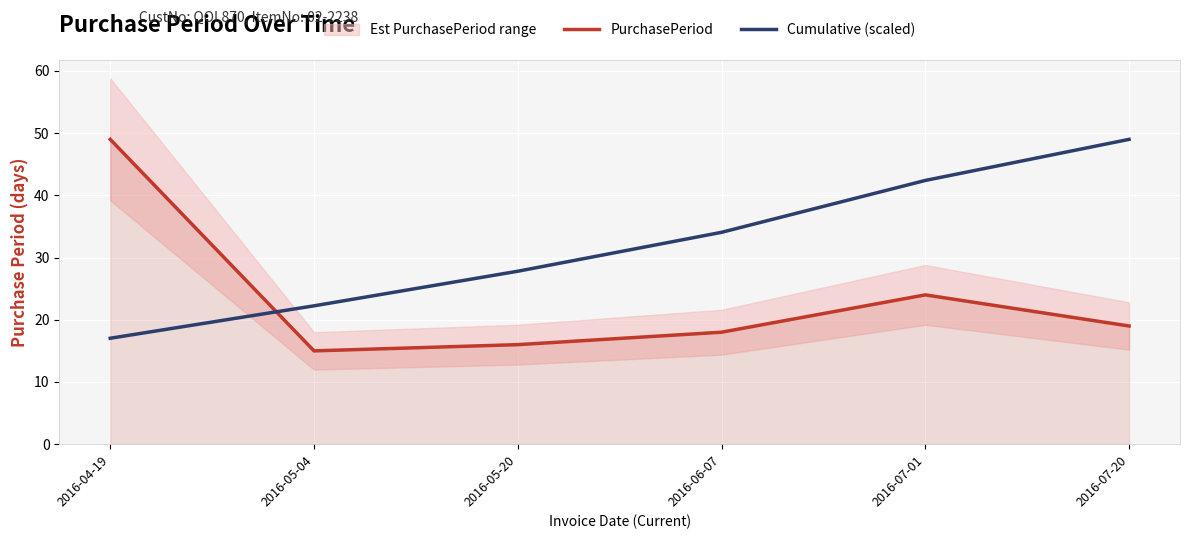

How many times do Cumulative (scaled) and PurchasePeriod cross each other?

1